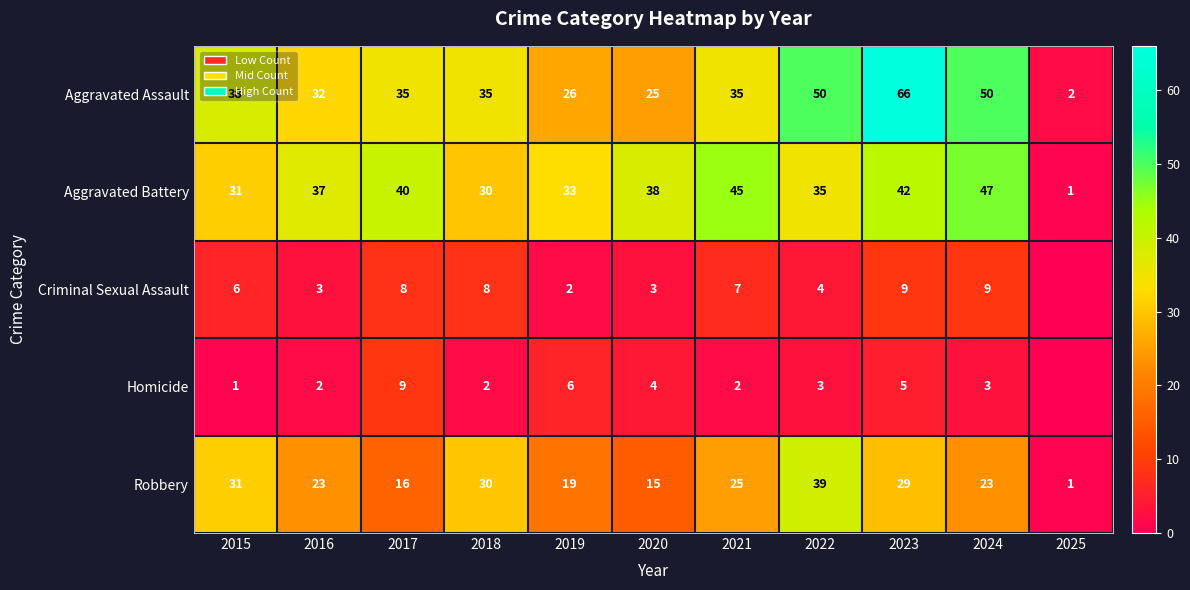

The value of Aggravated Battery at 2015 is 31. True or false?

True